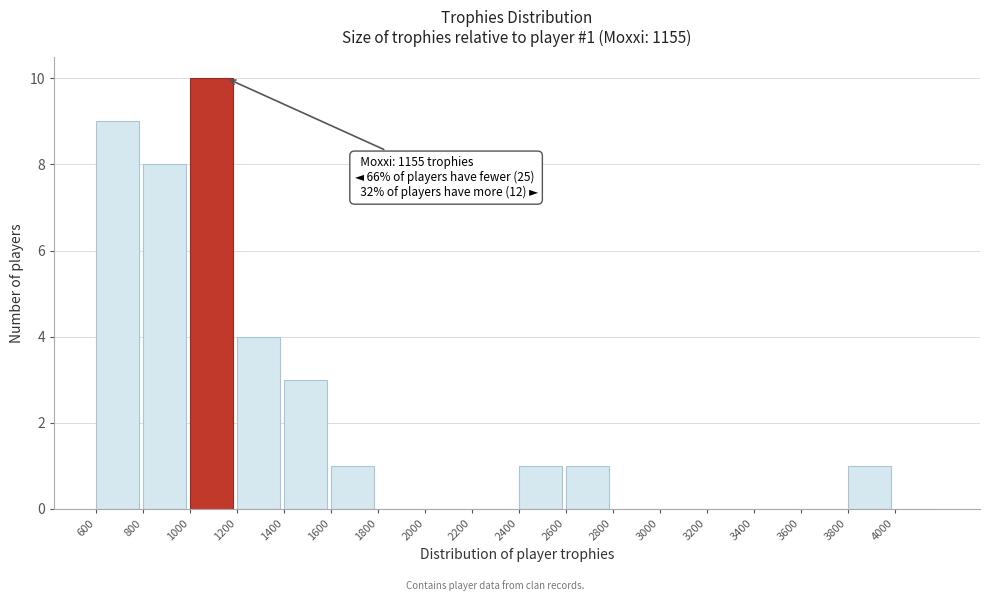

Which range on the x-axis has the tallest bar?

1000 to 1200